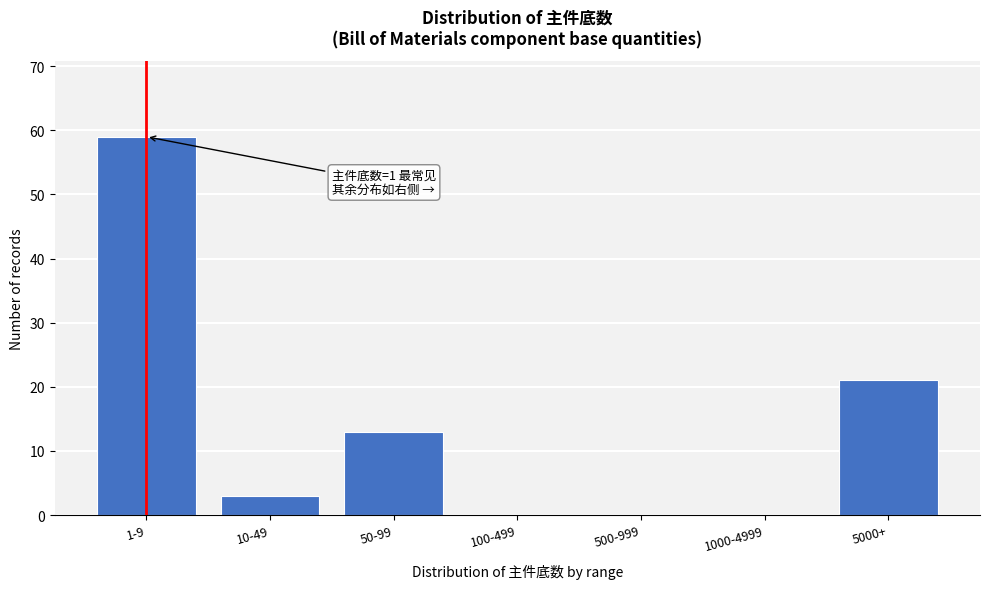

Reading left to right, extract all data points from this chart.

1-9=59	10-49=3	50-99=13	100-499=0	500-999=0	1000-4999=0	5000+=21